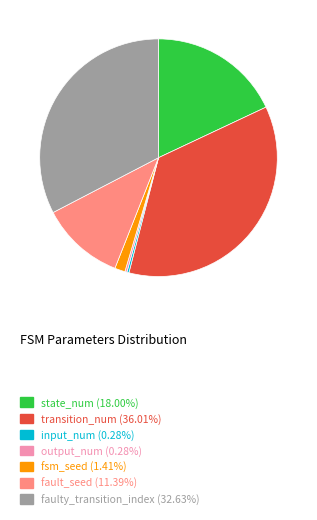

Which slice is the largest?

transition_num